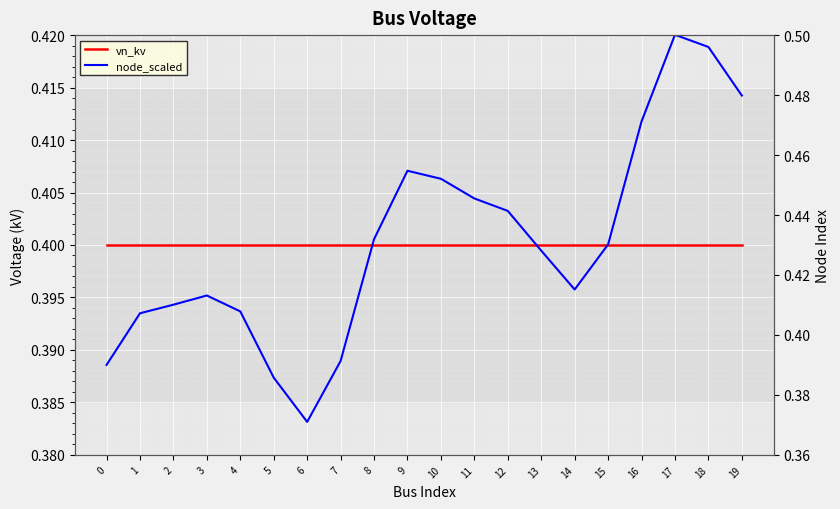

The value of node_scaled at 15 is 0.4. True or false?

True